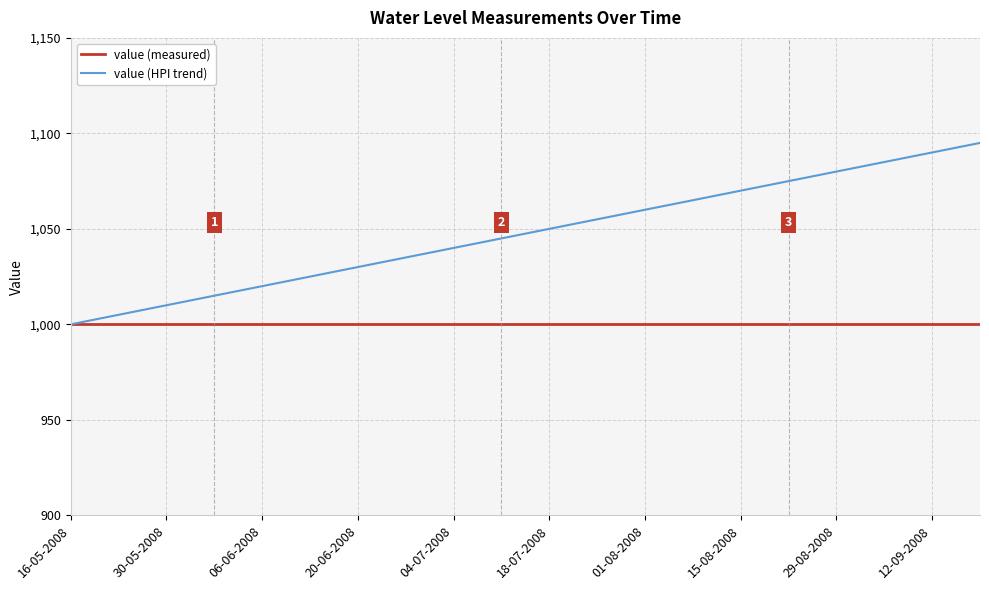

Which series has the widest spread of values?

value (HPI trend)